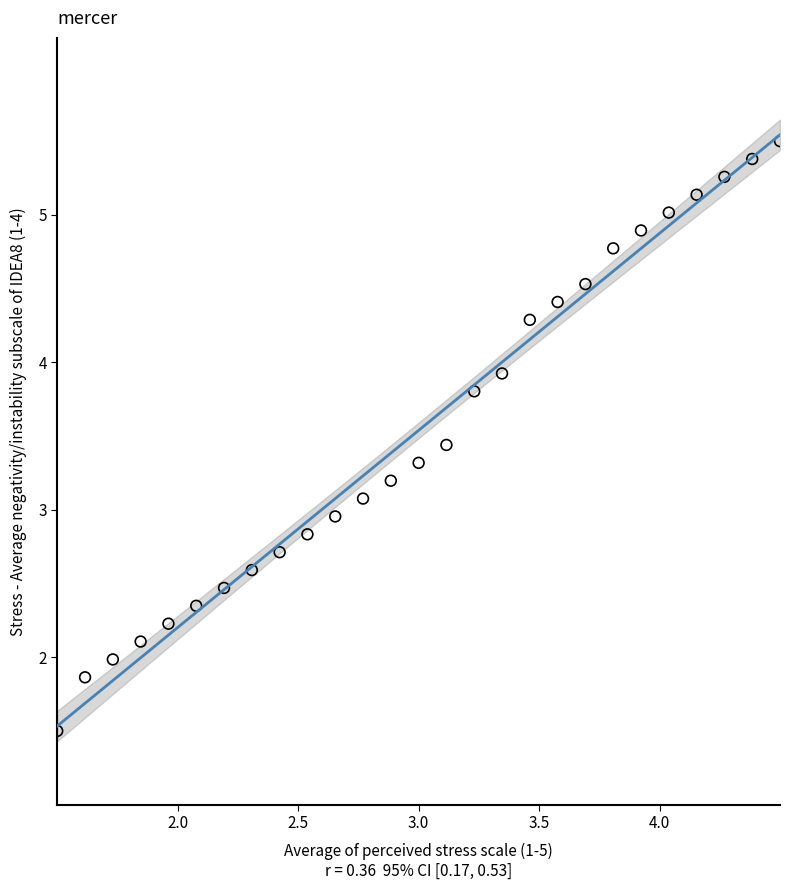

What is the range of Y values (max minus min)?

4.0